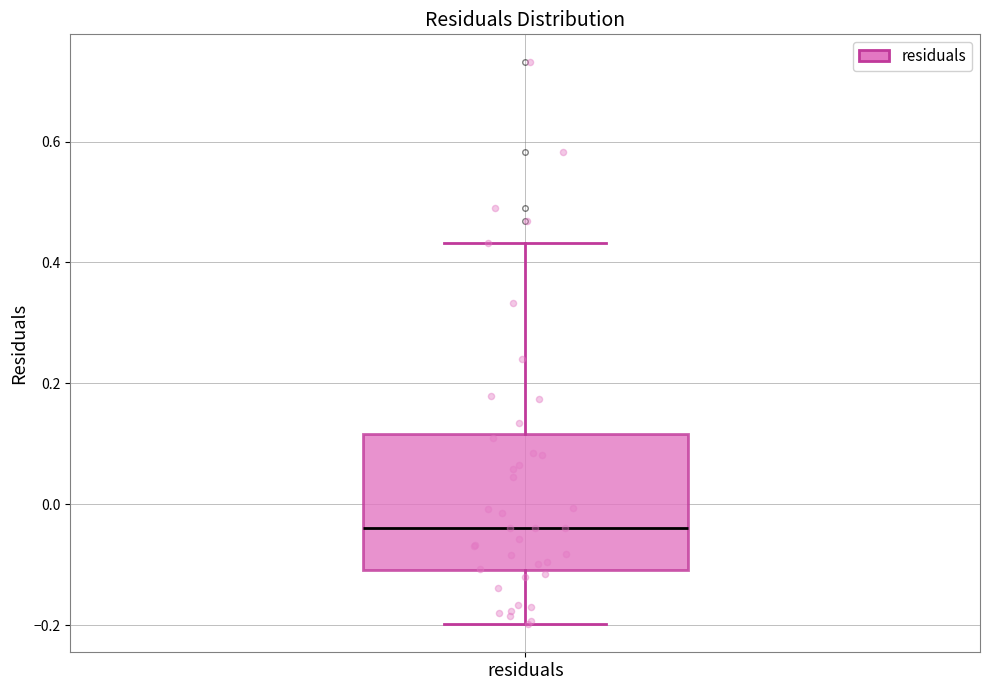

Transcribe this box plot: give where the median line is, the range the box spans, and where the two whiskers end, as read against the y-axis. The values are not printed on the chart, so give them approximately, as read against the axis.

median -0.04, box -0.10 to 0.12, whiskers -0.20 to 0.44